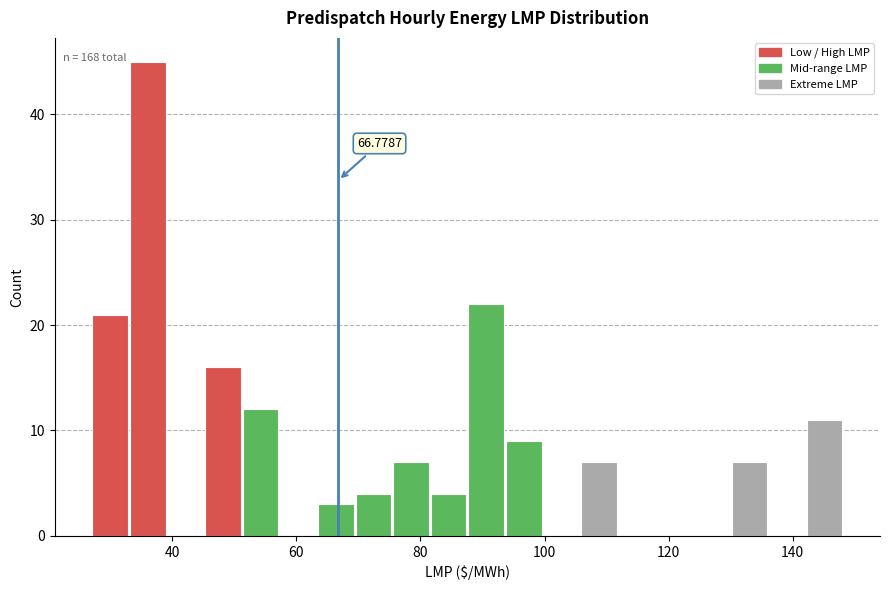

Around what value on the x-axis is the tallest bar? Give the approximate position of its centre, as read against the axis.

36